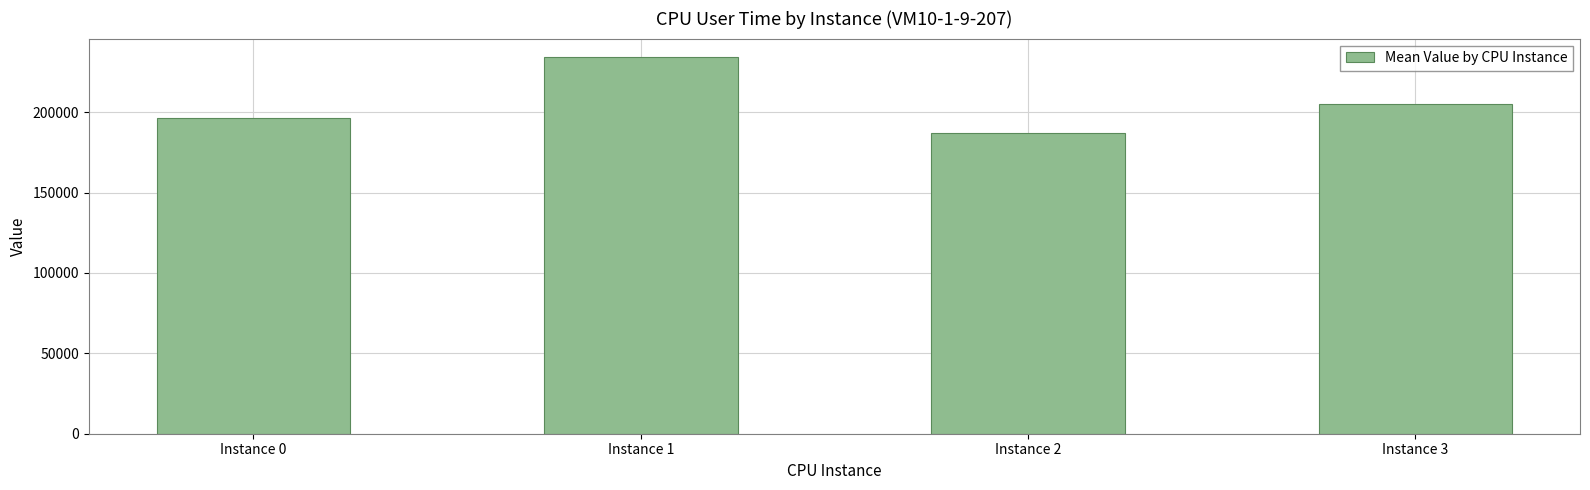

Rank the categories by value from lowest to highest.

Instance 2, Instance 0, Instance 3, Instance 1